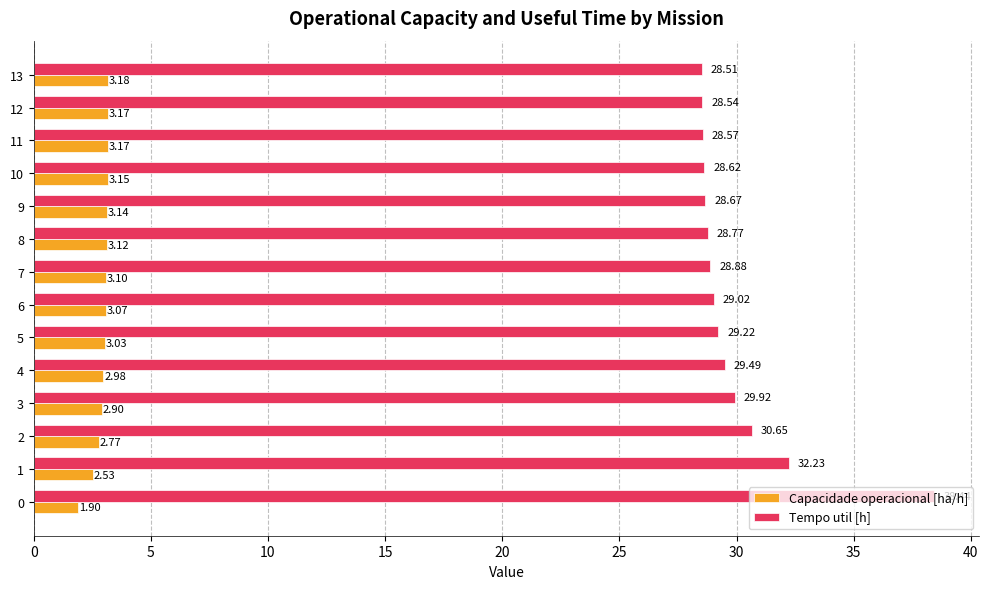

Rank the series by their maximum value, from highest to lowest.

Tempo util [h], Capacidade operacional [ha/h]